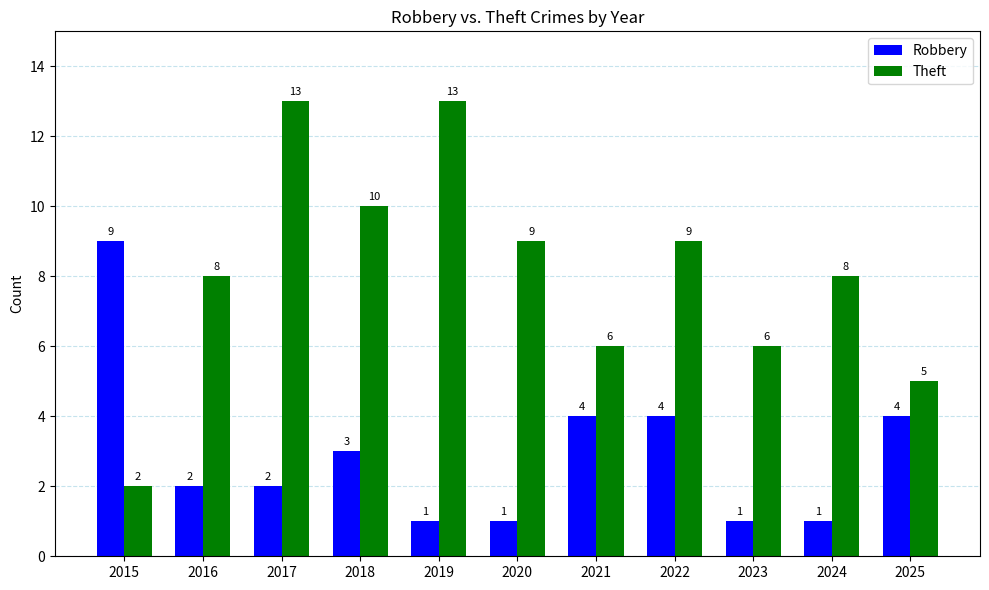

True or false: Robbery has a value of 4 at 2025.

True